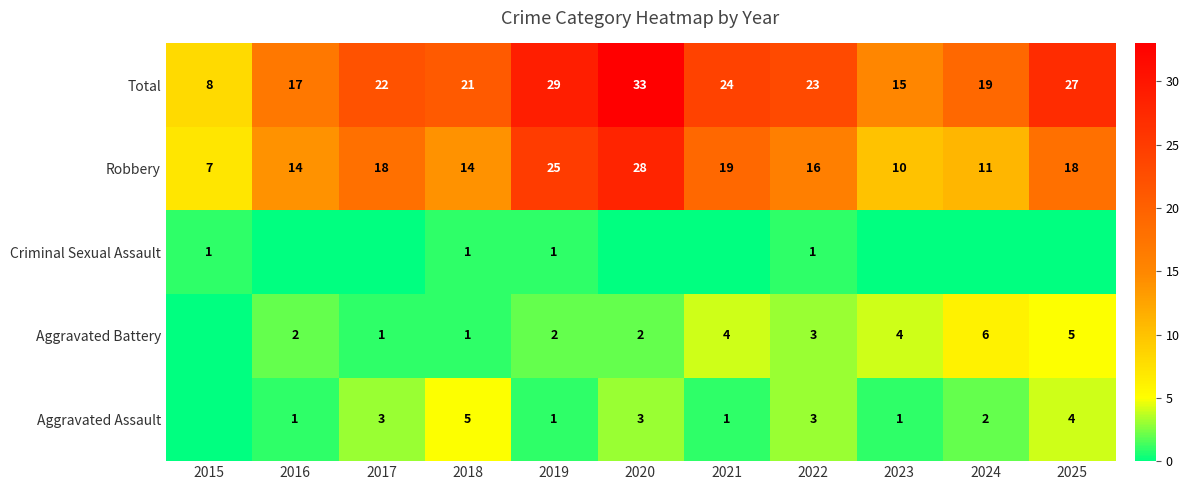

Where does the Robbery series first go above 16?

2017